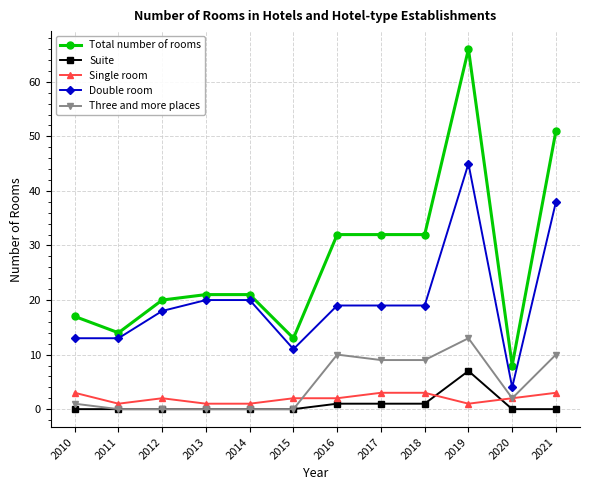

Reading left to right, what are all the values shown in this chart?

Total number of rooms: 2010=17	2011=14	2012=20	2013=21	2014=21	2015=13	2016=32	2017=32	2018=32	2019=66	2020=8	2021=51
Suite: 2010=0	2011=0	2012=0	2013=0	2014=0	2015=0	2016=1	2017=1	2018=1	2019=7	2020=0	2021=0
Single room: 2010=3	2011=1	2012=2	2013=1	2014=1	2015=2	2016=2	2017=3	2018=3	2019=1	2020=2	2021=3
Double room: 2010=13	2011=13	2012=18	2013=20	2014=20	2015=11	2016=19	2017=19	2018=19	2019=45	2020=4	2021=38
Three and more places: 2010=1	2011=0	2012=0	2013=0	2014=0	2015=0	2016=10	2017=9	2018=9	2019=13	2020=2	2021=10